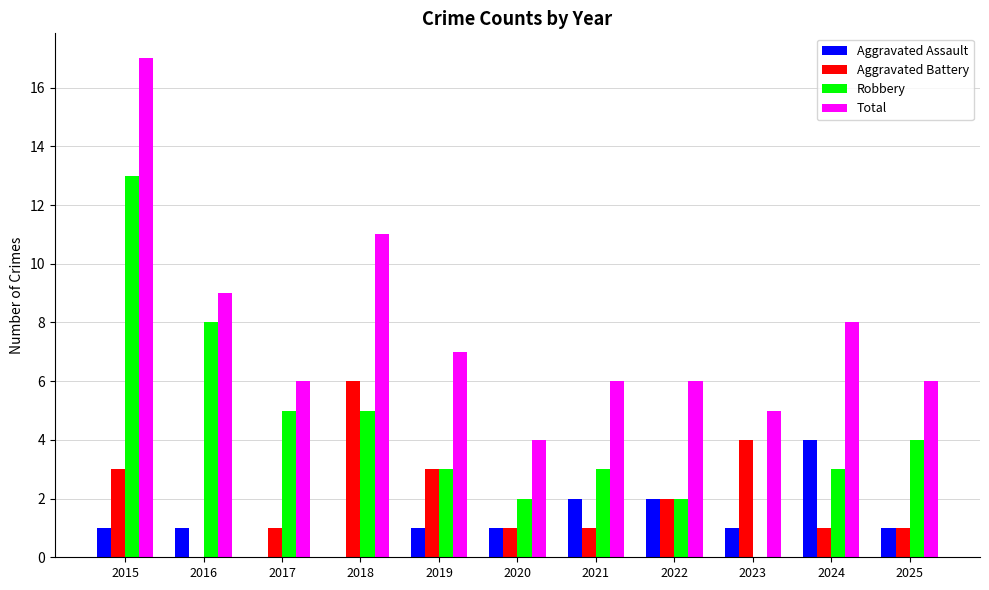

Reading left to right, list all the values displayed in this chart.

Aggravated Assault: 1	1	0	0	1	1	2	2	1	4	1
Aggravated Battery: 3	0	1	6	3	1	1	2	4	1	1
Robbery: 13	8	5	5	3	2	3	2	0	3	4
Total: 17	9	6	11	7	4	6	6	5	8	6